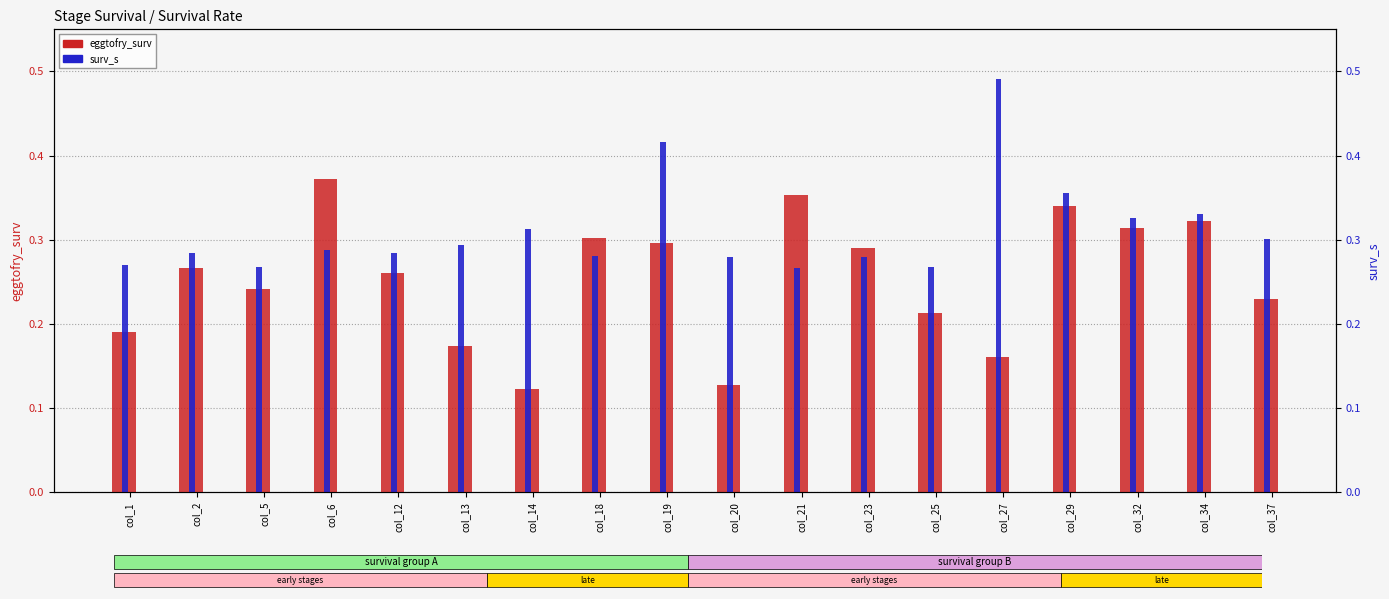

True or false: eggtofry_surv has a value of 0.4 at col_2.

False